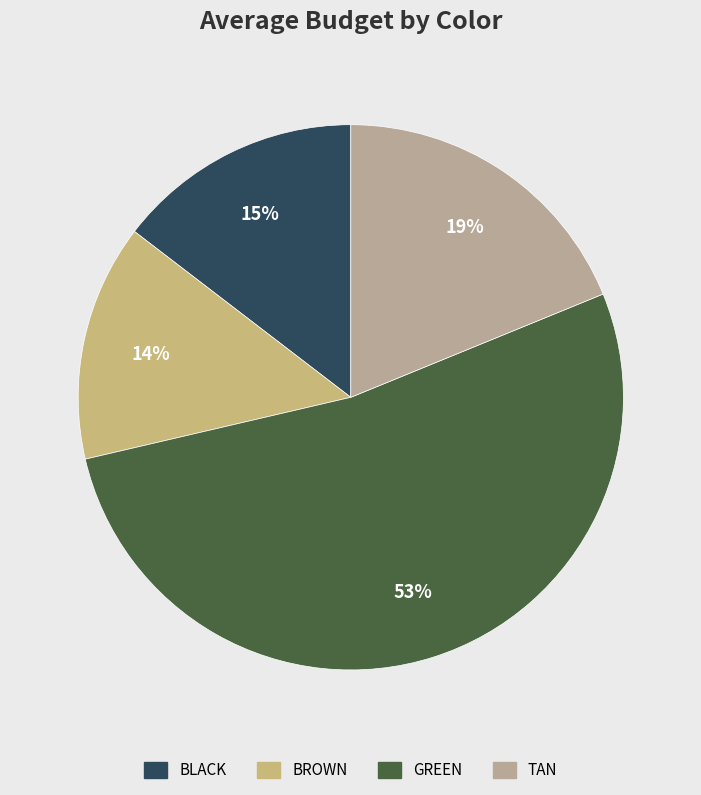

What is the majority slice?

GREEN